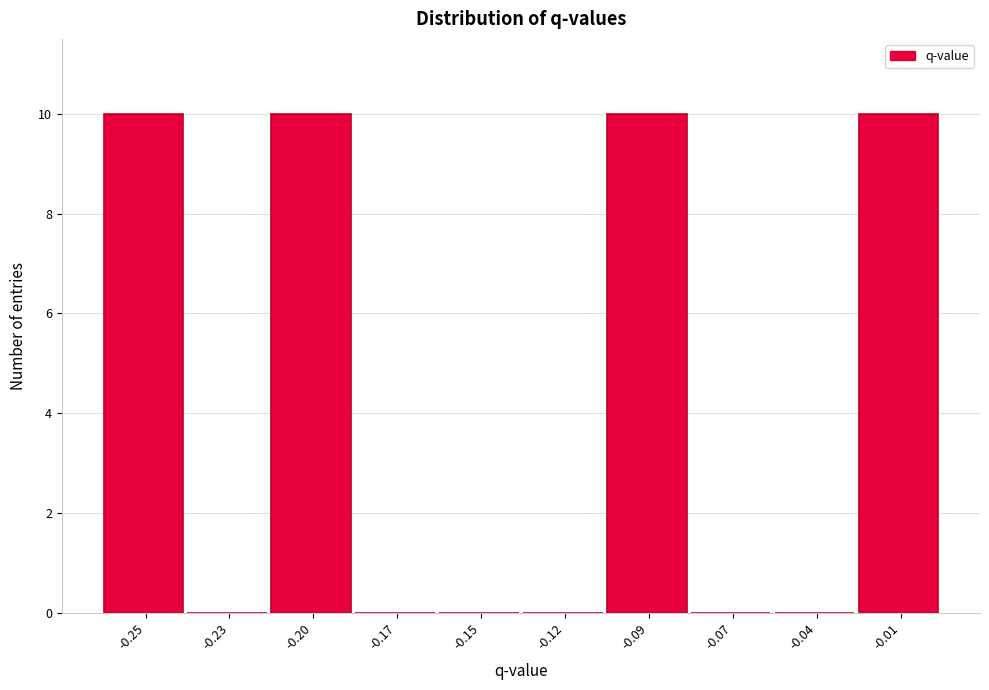

Reading right to left, what are all the values shown in this chart?

-0.01=10	-0.04=0	-0.07=0	-0.09=10	-0.12=0	-0.15=0	-0.17=0	-0.20=10	-0.23=0	-0.25=10